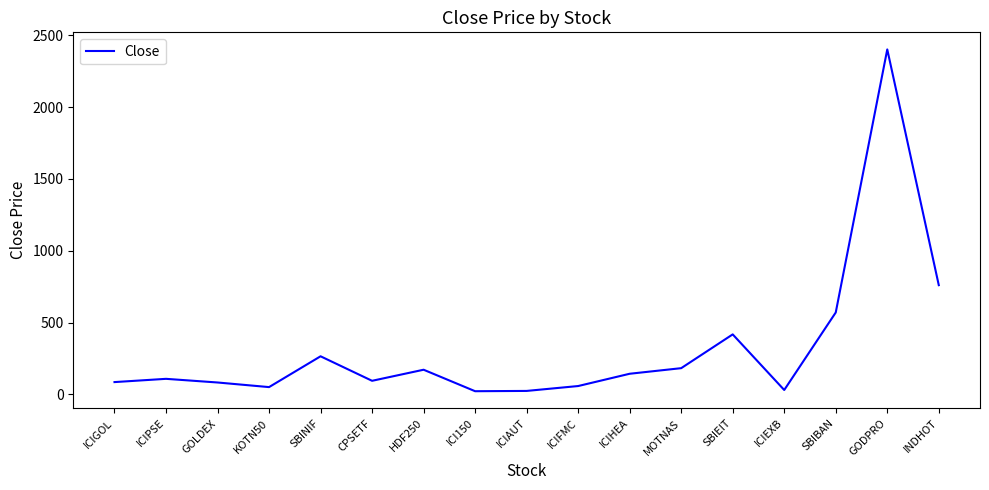

Where is the first local maximum?

ICIPSE